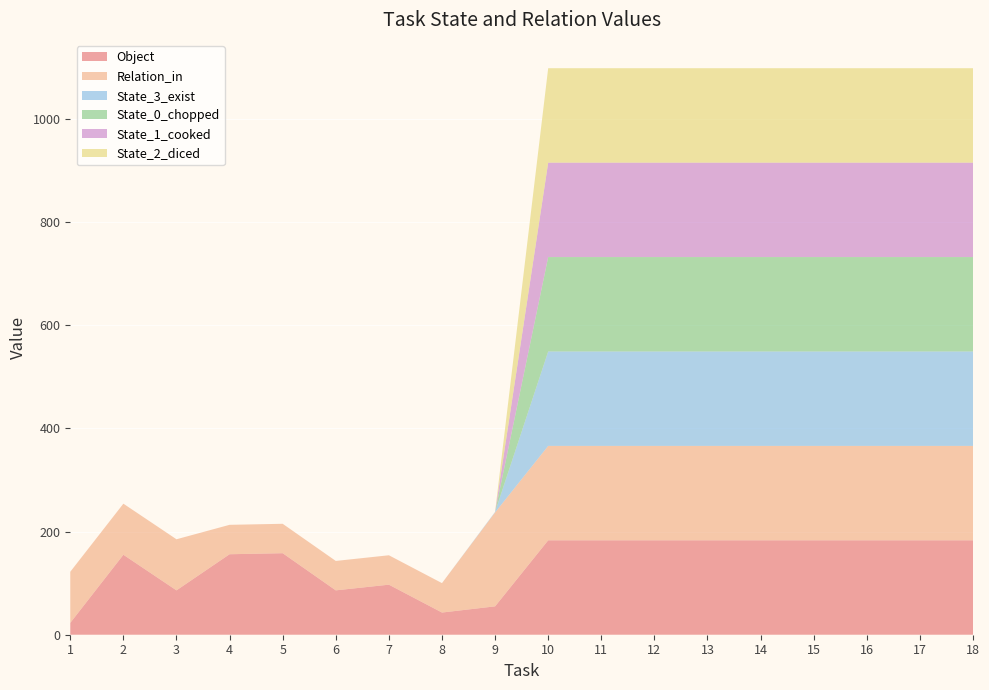

Reading right to left, extract all data points from this chart.

Object: 183	183	183	183	183	183	183	183	183	55	43	97	86	158	156	86	155	23
Relation_in: 183	183	183	183	183	183	183	183	183	182	57	57	57	57	57	99	99	99
State_3_exist: 183	183	183	183	183	183	183	183	183	1	0	0	0	0	0	0	0	0
State_0_chopped: 183	183	183	183	183	183	183	183	183	0	0	0	0	0	0	0	0	0
State_1_cooked: 183	183	183	183	183	183	183	183	183	0	0	0	0	0	0	0	0	0
State_2_diced: 183	183	183	183	183	183	183	183	183	0	0	0	0	0	0	0	0	0